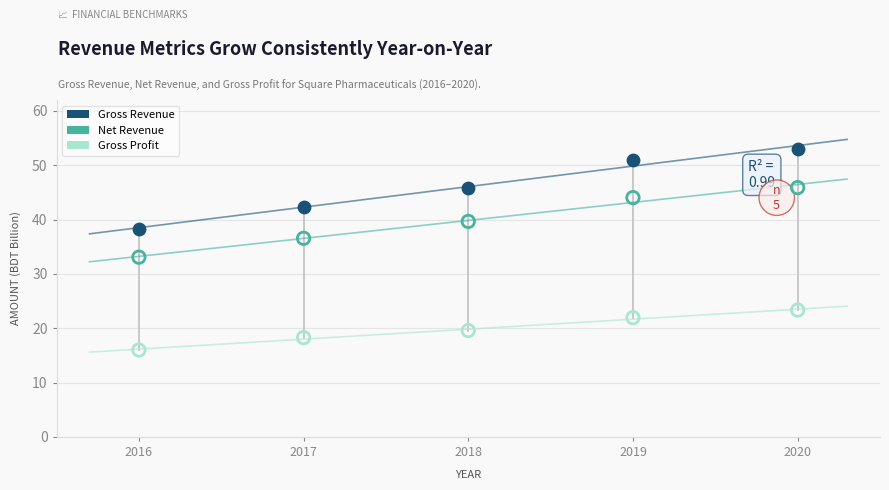

Across all data points, what is the range of Y values (max minus min)?

36.9